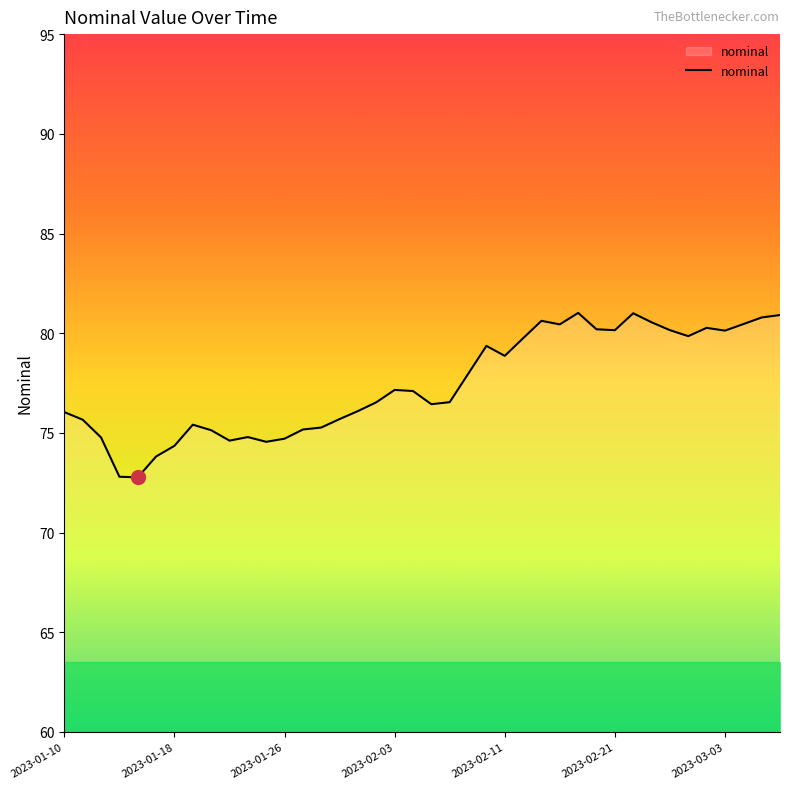

What is the maximum value shown in the chart?

81.0